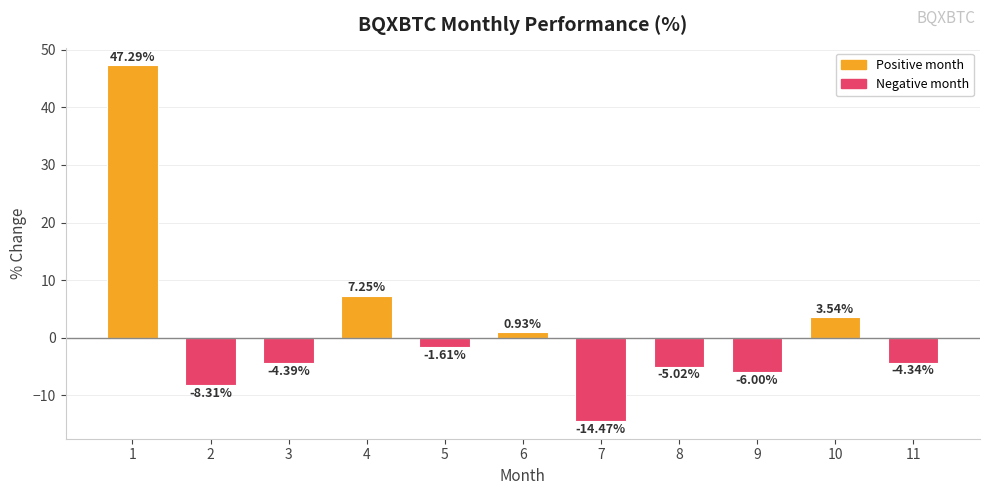

At which label does the data first exceed -4?

1